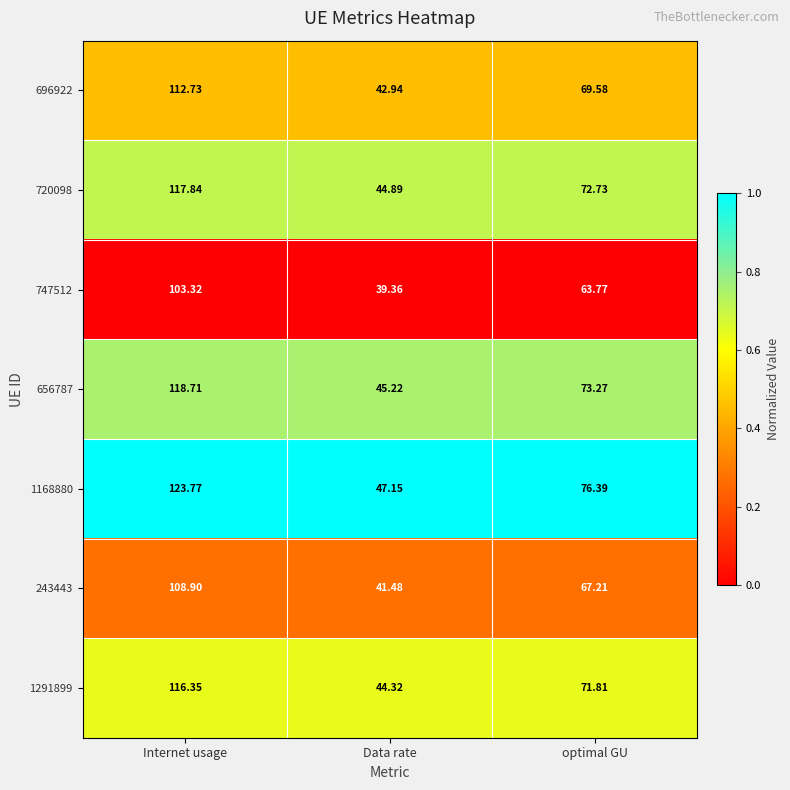

What is the greatest value displayed?

123.8